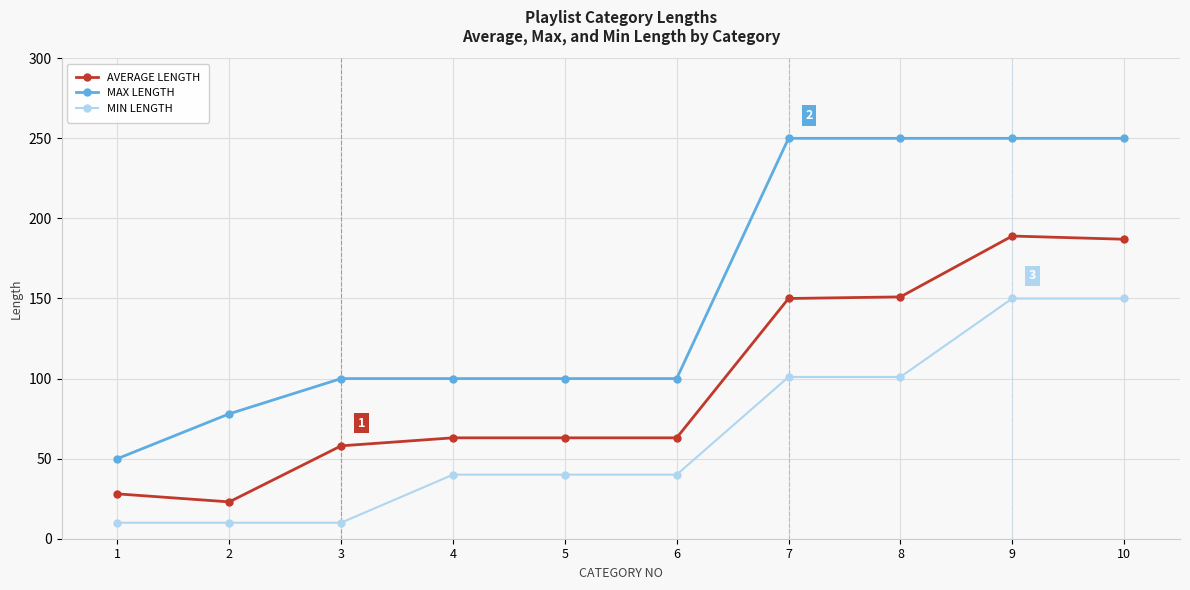

What is the spread (max minus min) of values at 6?

60